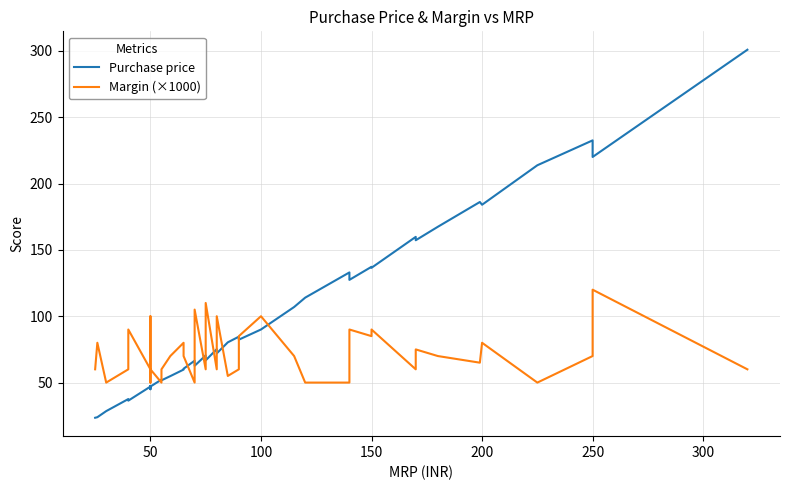

What is the difference between the second highest and second lowest values in the Margin (×1000) series?

60.0